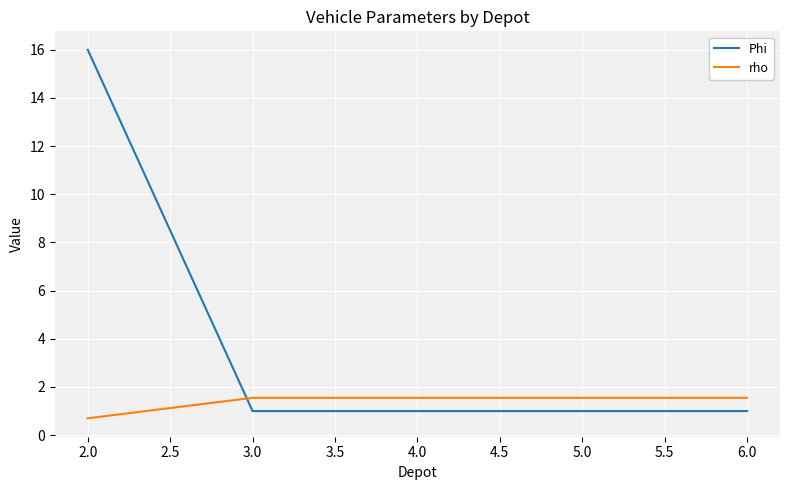

What are all the series names shown in the legend?

Phi, rho